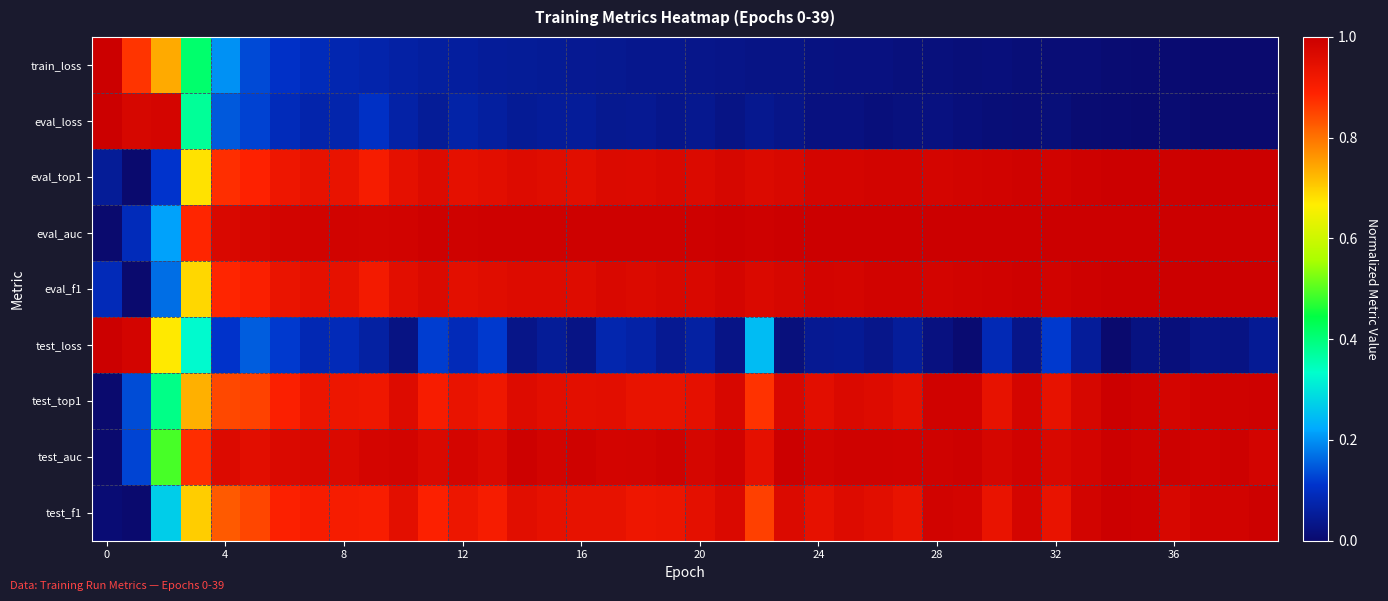

What is the maximum value shown in the chart?

1.0